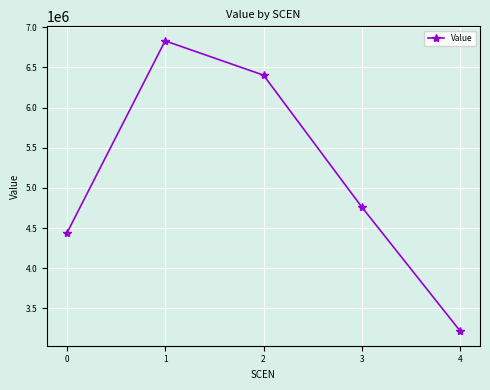

Approximately how many times larger is the value at 4 compared to 3?

0.7